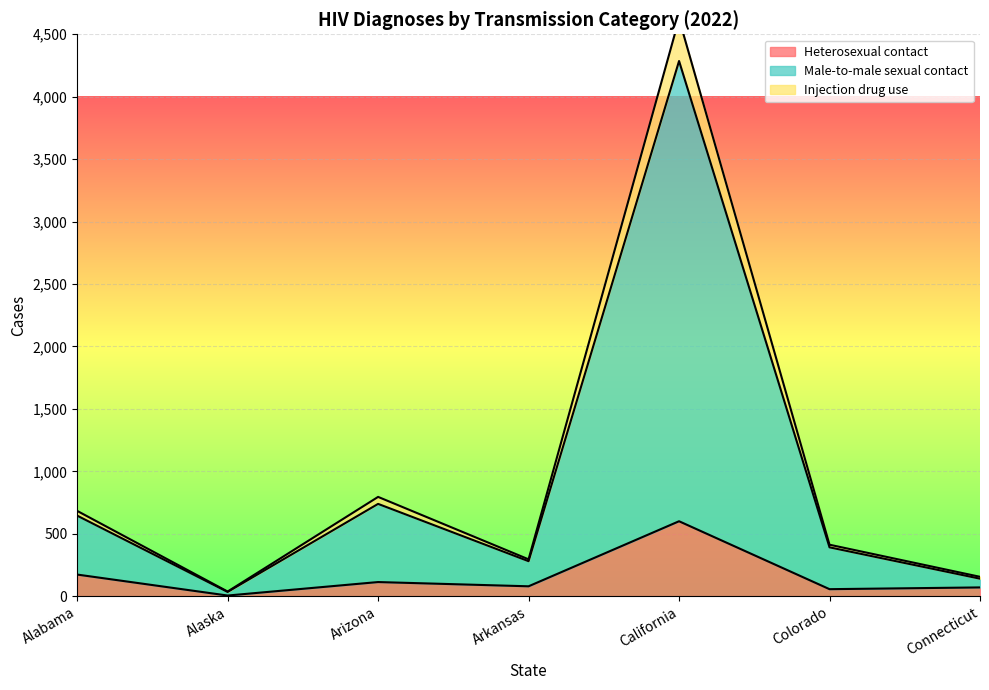

At which label is Heterosexual contact closest to 302?

Alabama